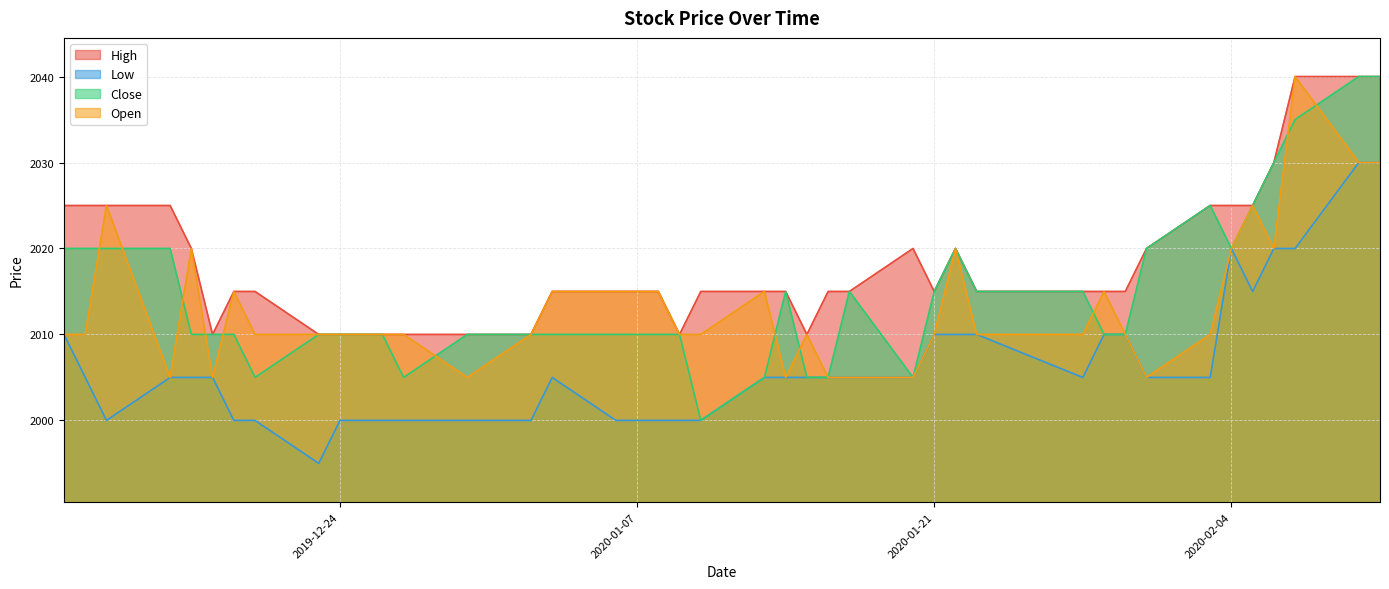

In High, how many points are lower than both neighbors (excluding endpoints)?

4